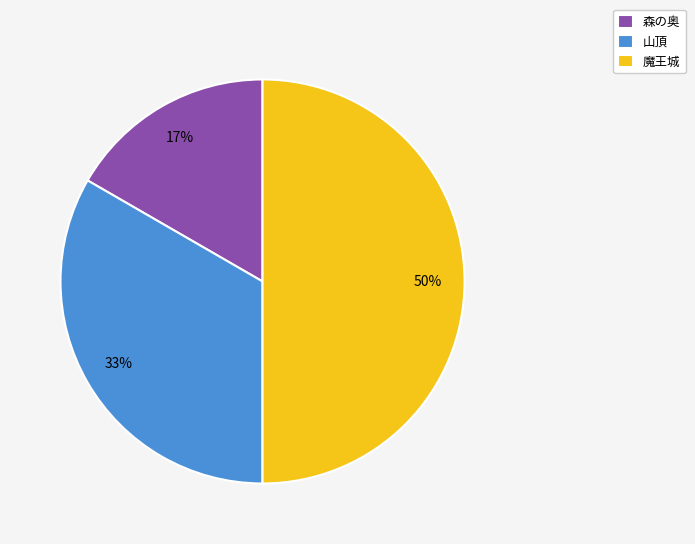

Which slice is the smallest?

森の奥